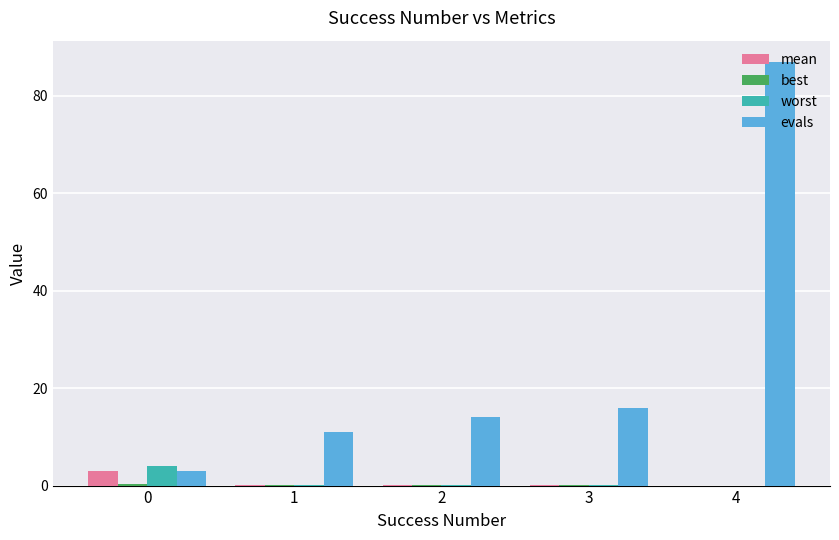

What is the maximum value shown in the chart?

87.0